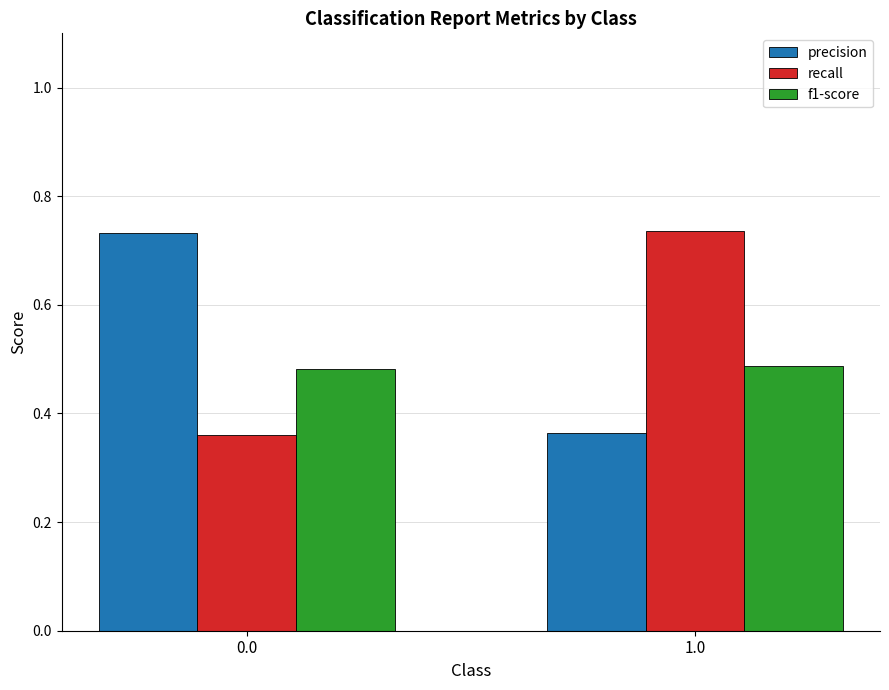

The value of f1-score at 1.0 is 0.3. True or false?

False